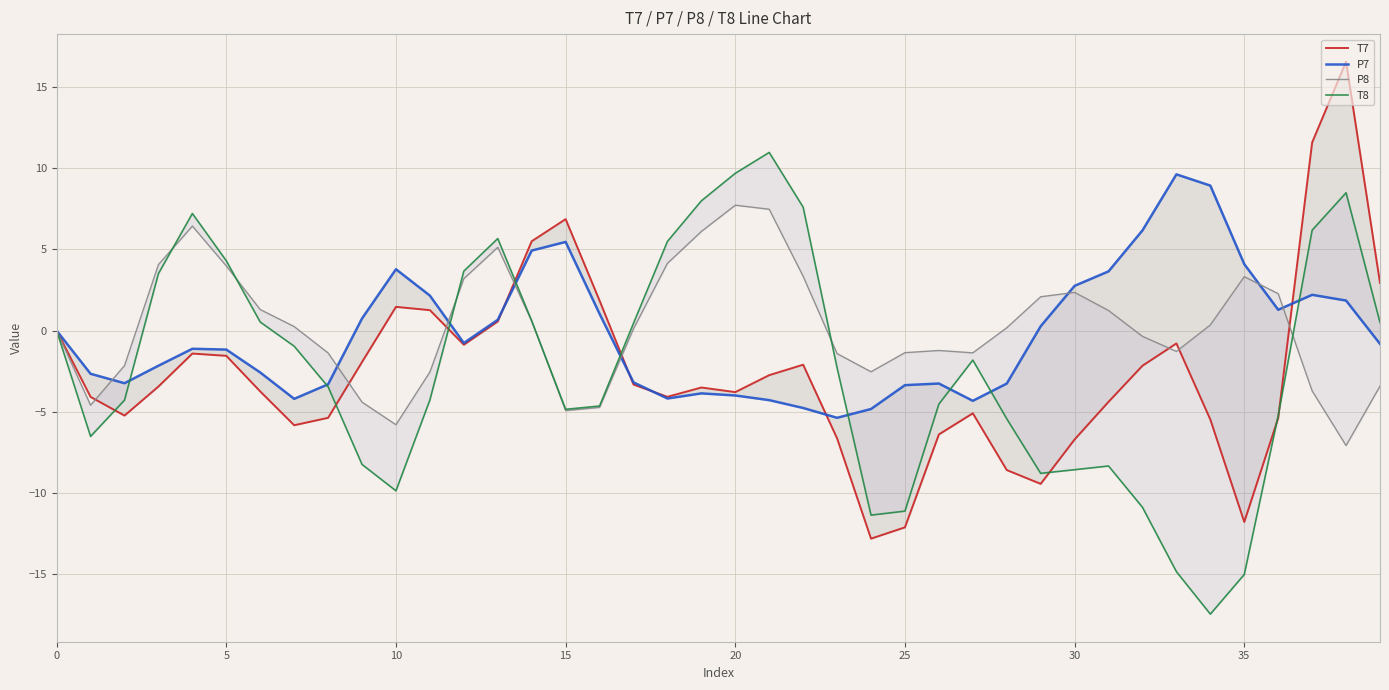

At 9, list the series in order from smallest to largest.

T8, P8, T7, P7